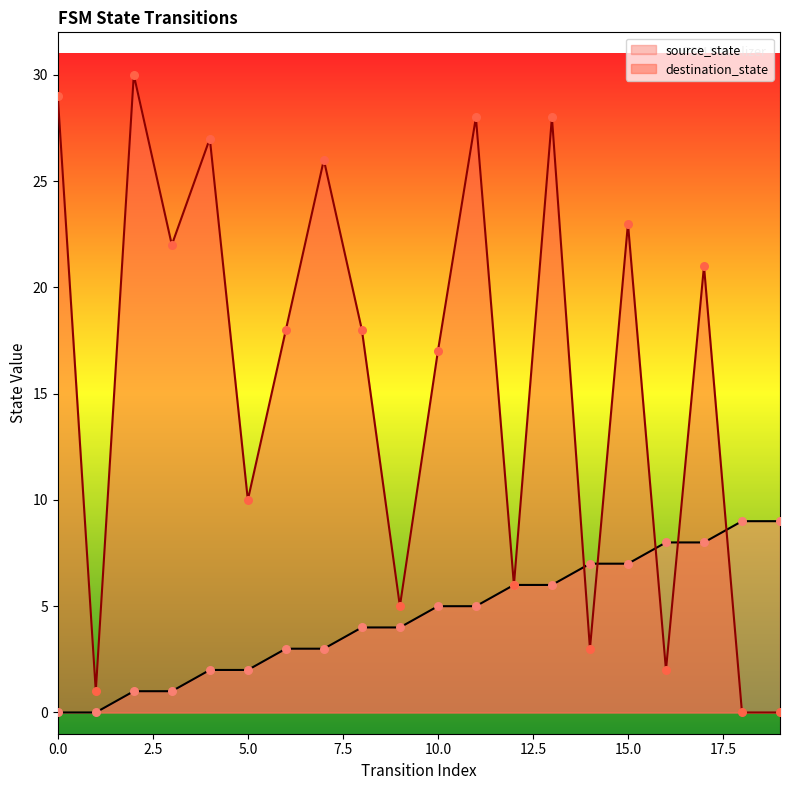

At which category is the sum across all series the highest?

13